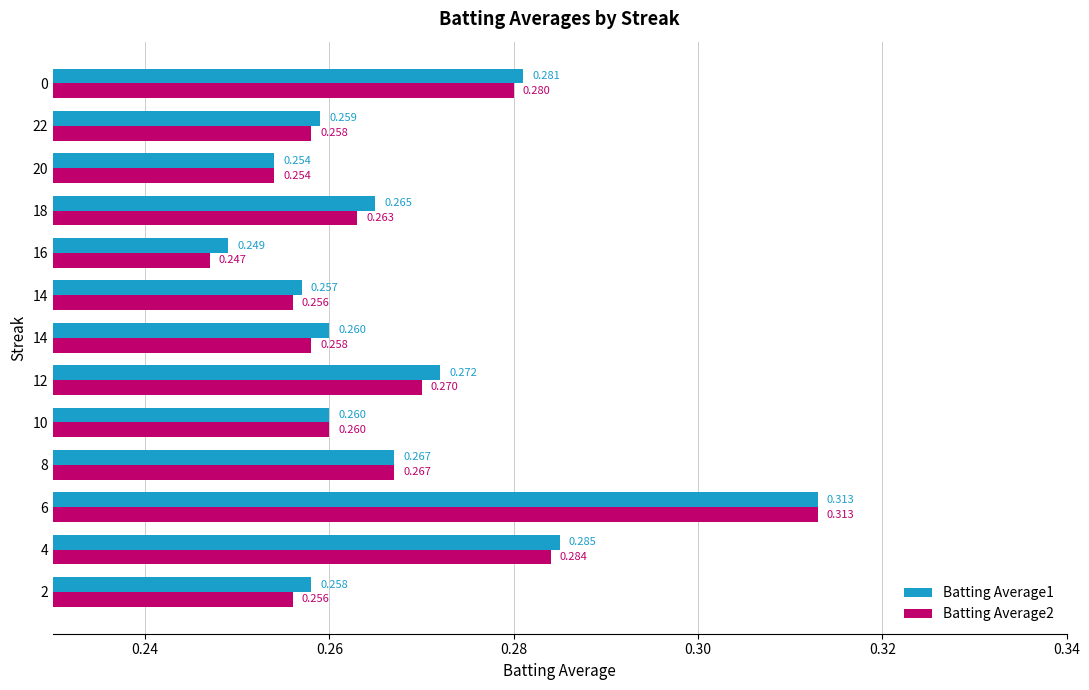

At how many categories does at least one series exceed 0?

13